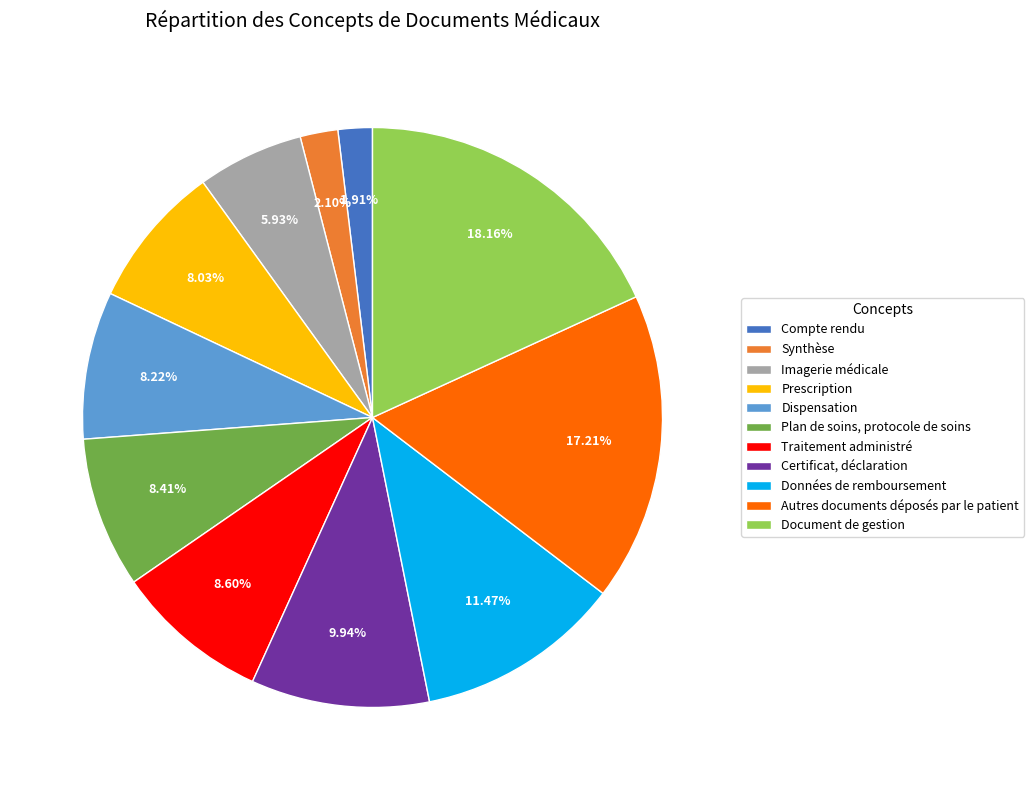

Approximately how many times larger is the value at Document de gestion compared to Compte rendu?

9.5